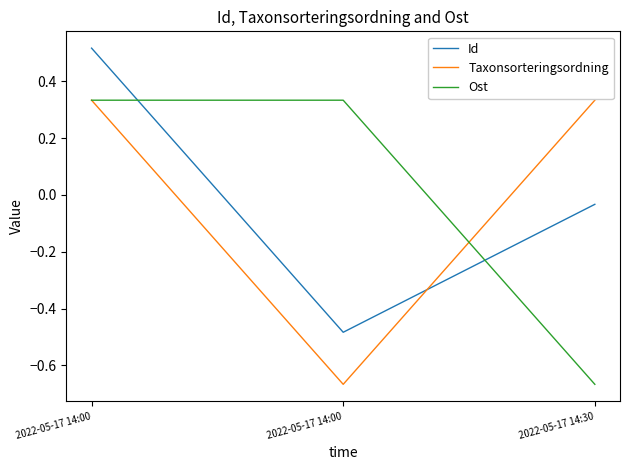

True or false: Taxonsorteringsordning has a value of 0.3 at 2022-05-17 14:30.

True